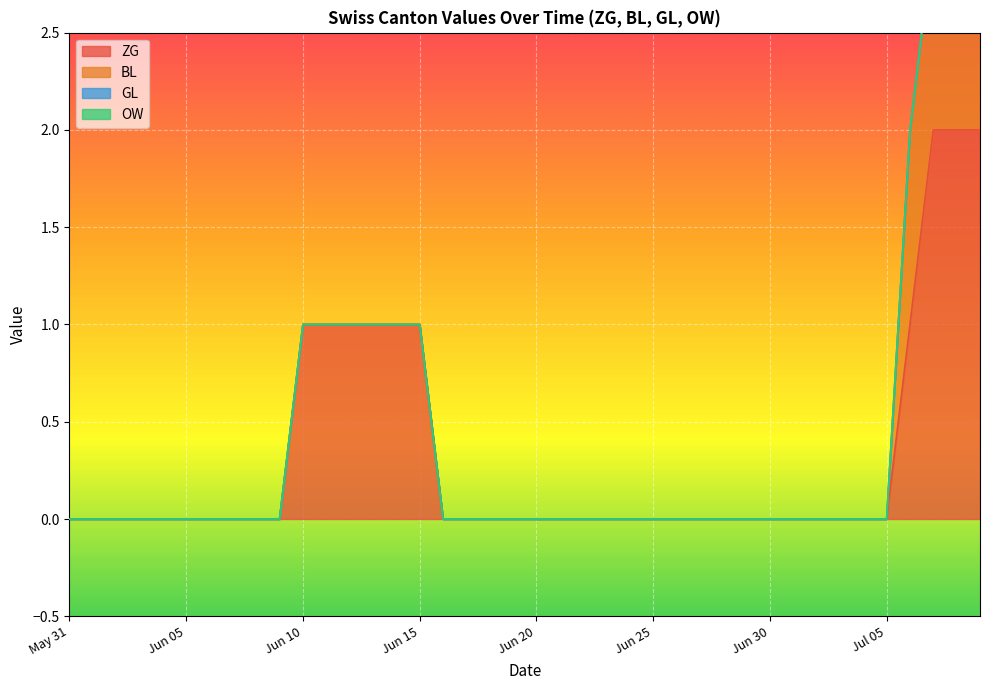

True or false: ZG has a value of 1 at Jun 20.

False